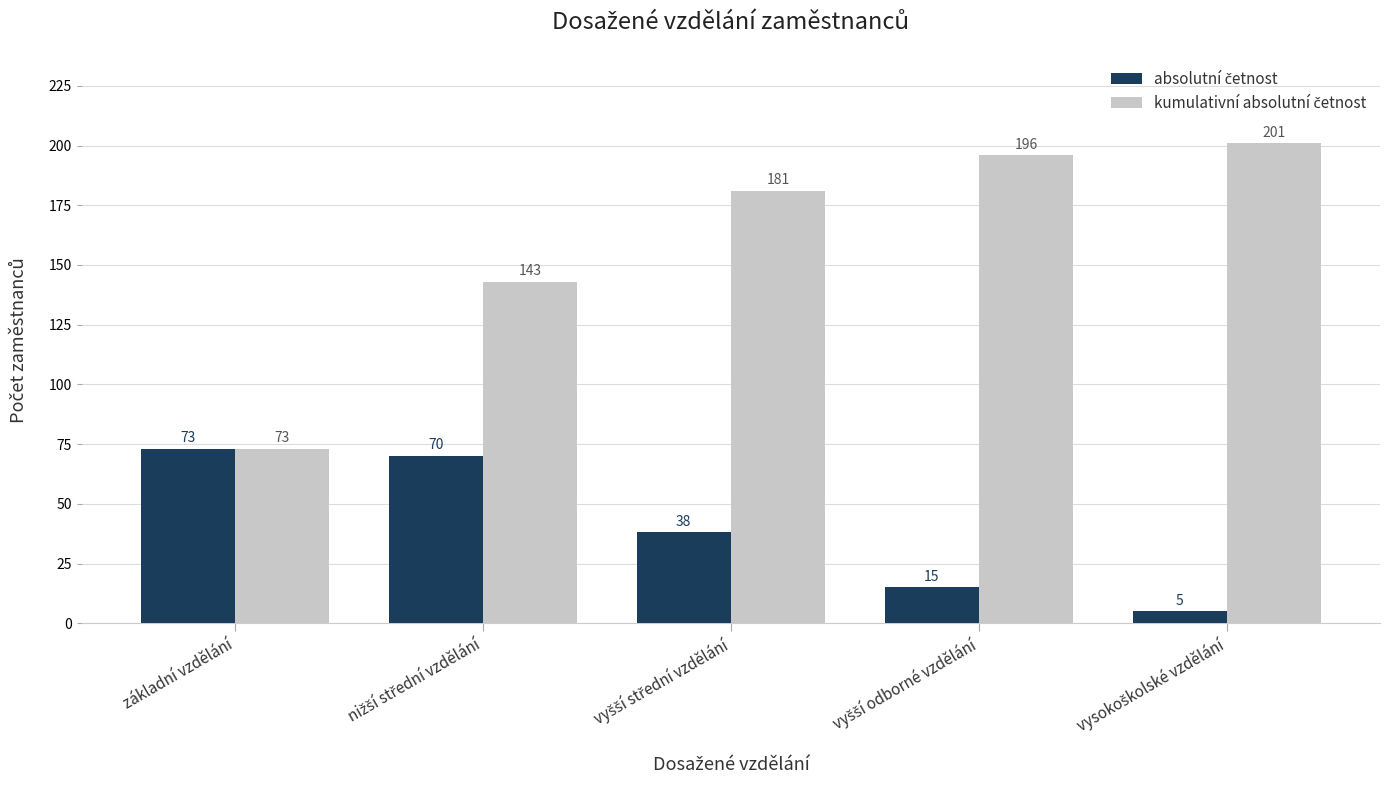

At how many categories does at least one series exceed 28?

5